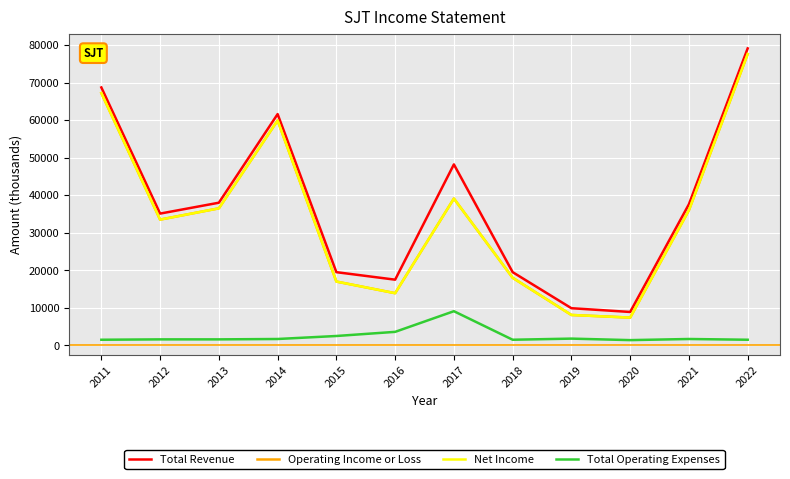

How many lines are shown in the chart?

4